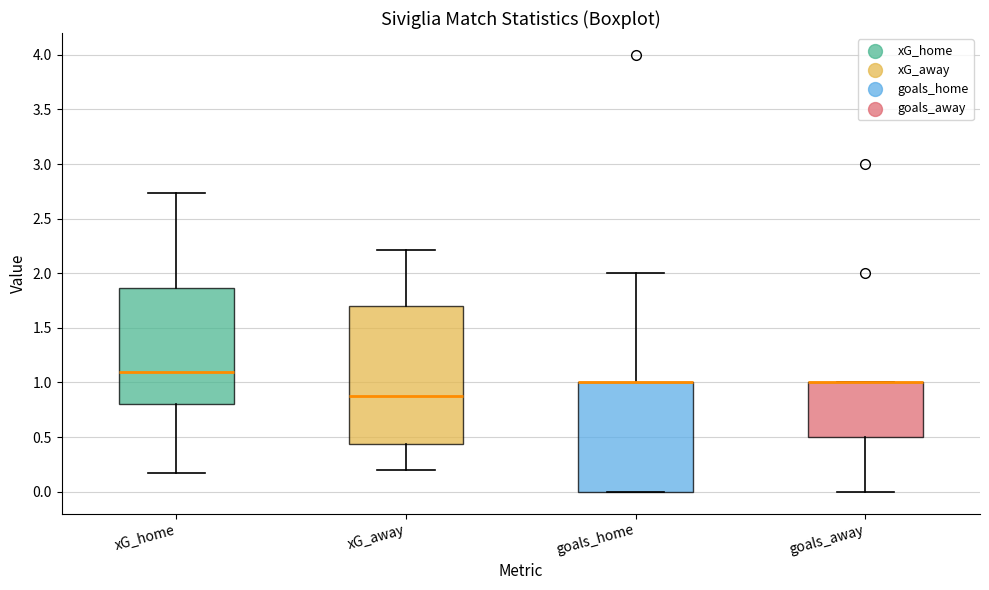

Where is the lower edge of the box for xG_home on the y-axis? The values are not printed on the chart, so give them approximately, as read against the axis.

0.80